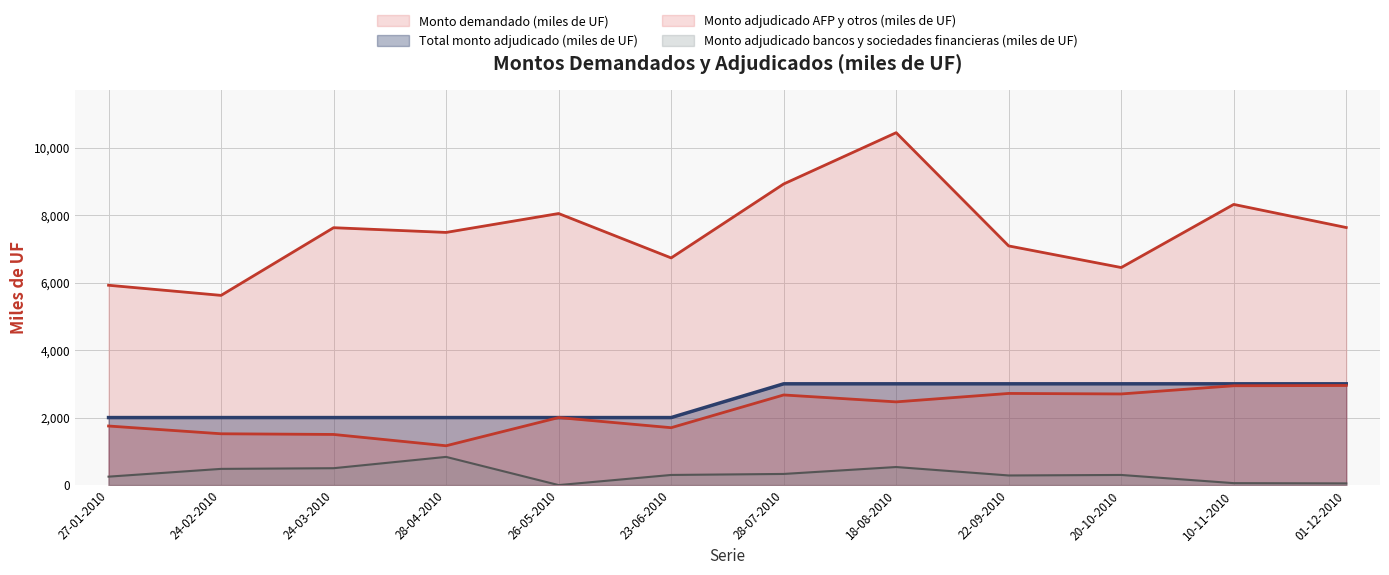

What is the sum of all Monto demandado (miles de UF) values?

90260.0